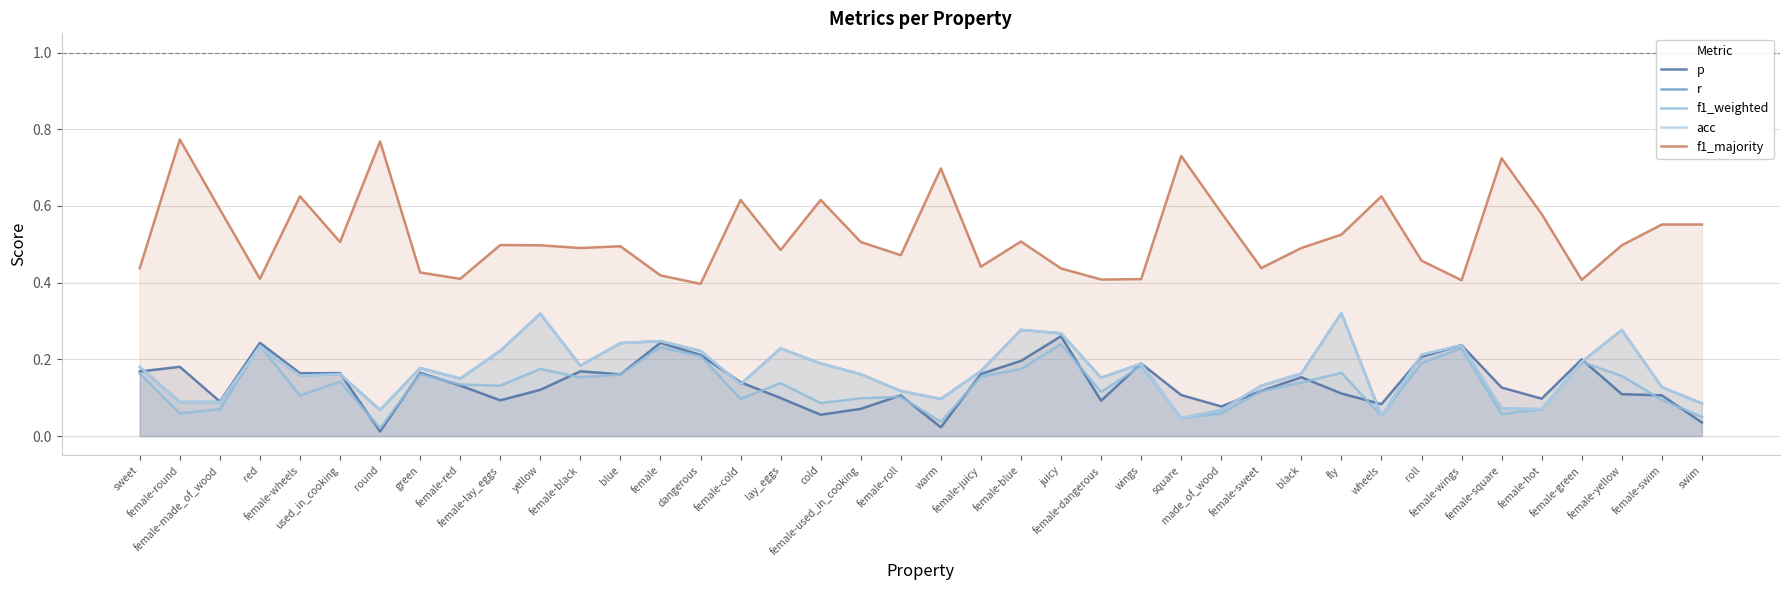

What position from the right is wings?

15